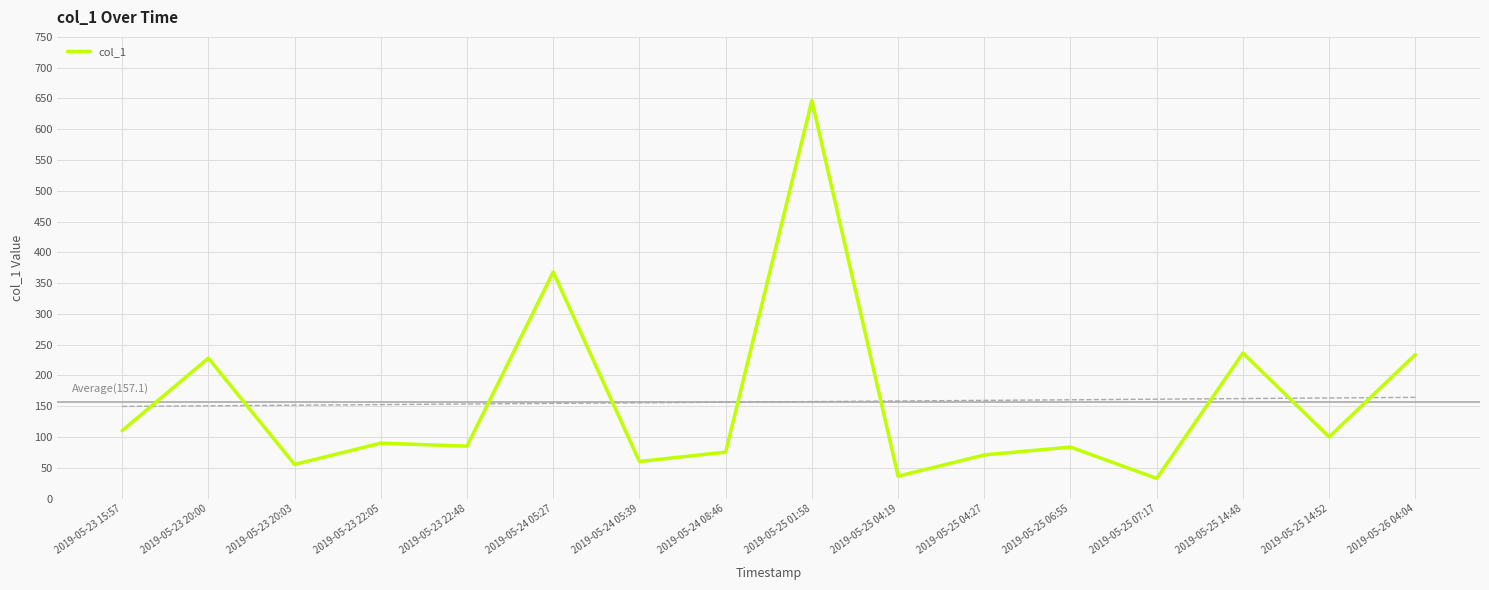

How many data points does each series have?

16